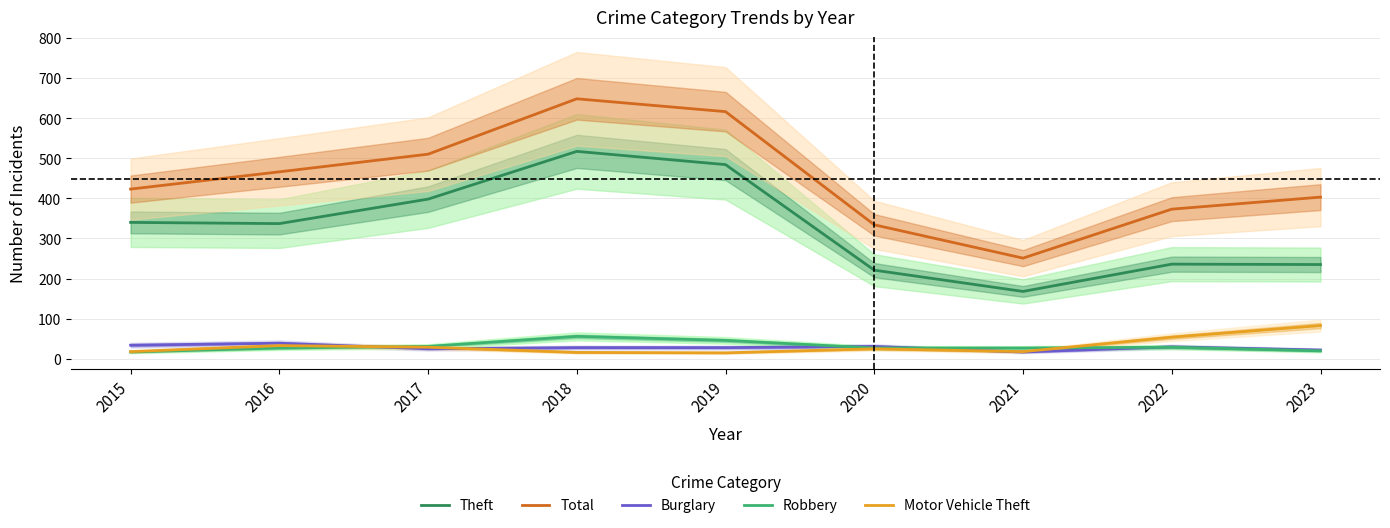

Reading left to right, list all the values displayed in this chart.

Theft: 2015=340	2016=337	2017=398	2018=517	2019=484	2020=221	2021=168	2022=236	2023=235
Total: 2015=423	2016=466	2017=510	2018=648	2019=616	2020=334	2021=251	2022=373	2023=403
Burglary: 2015=34	2016=39	2017=25	2018=28	2019=28	2020=31	2021=17	2022=30	2023=22
Robbery: 2015=17	2016=27	2017=31	2018=56	2019=46	2020=27	2021=27	2022=29	2023=20
Motor Vehicle Theft: 2015=18	2016=33	2017=29	2018=16	2019=15	2020=25	2021=18	2022=54	2023=83